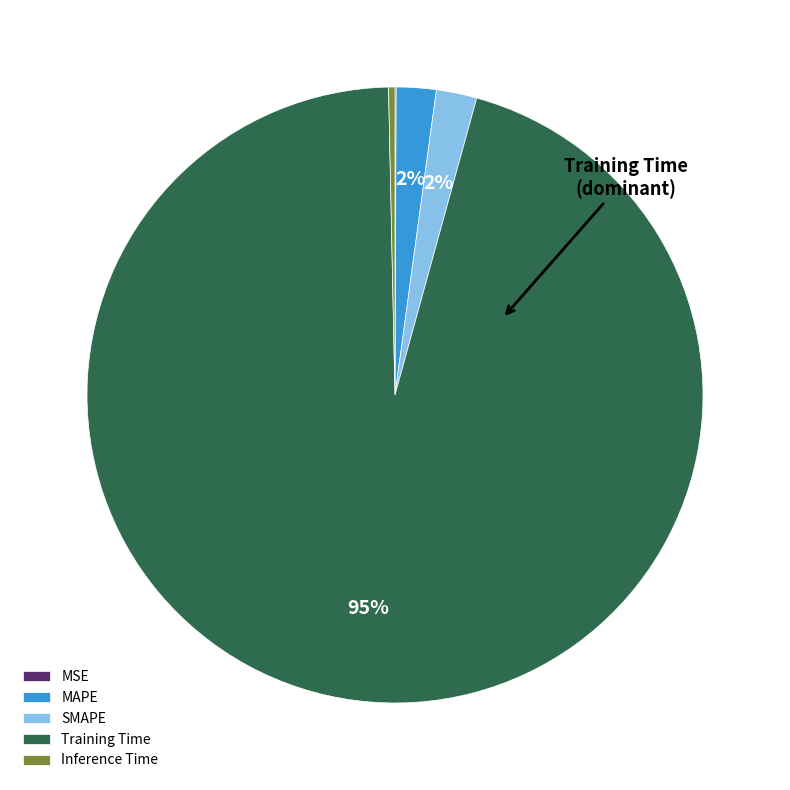

What is the majority slice?

Training Time